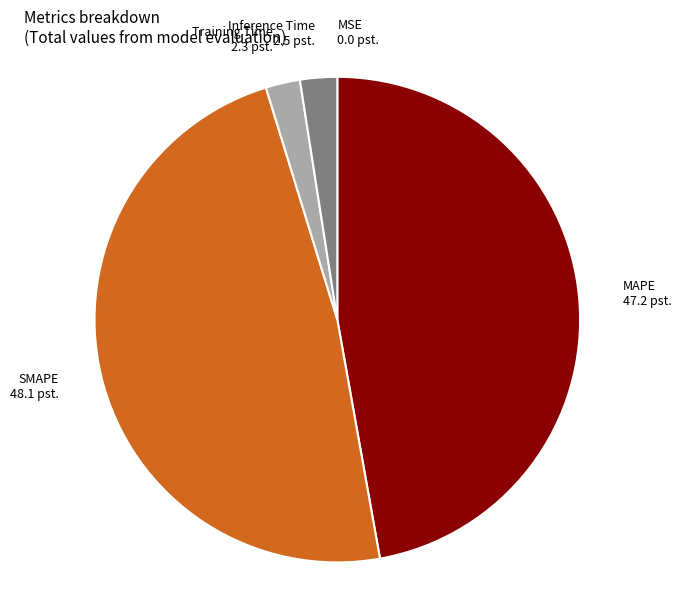

True or false: Inference Time accounts for 11% of the total.

False